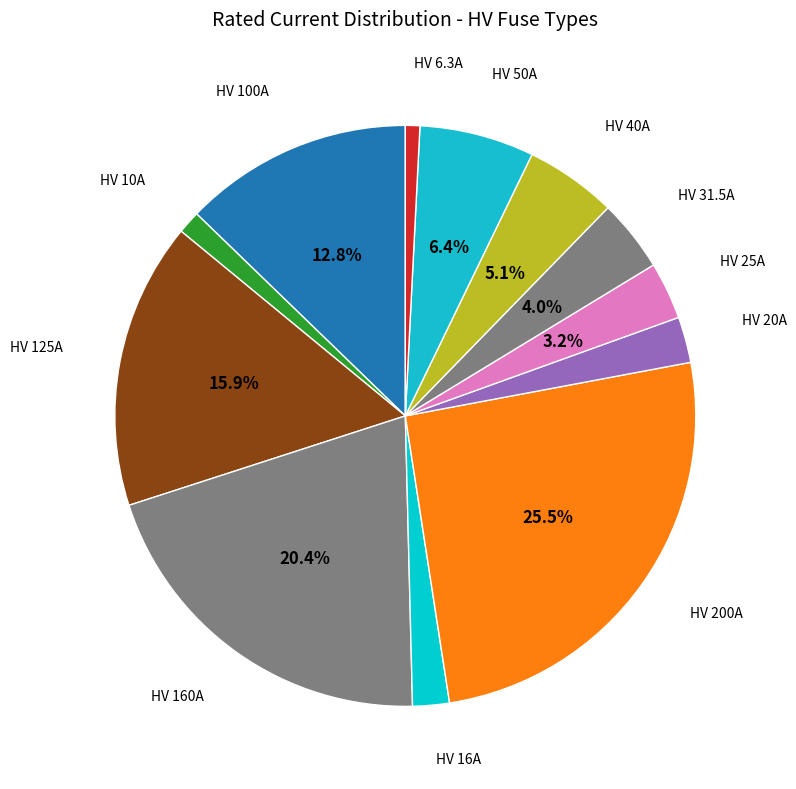

How many slices are in this pie chart?

12